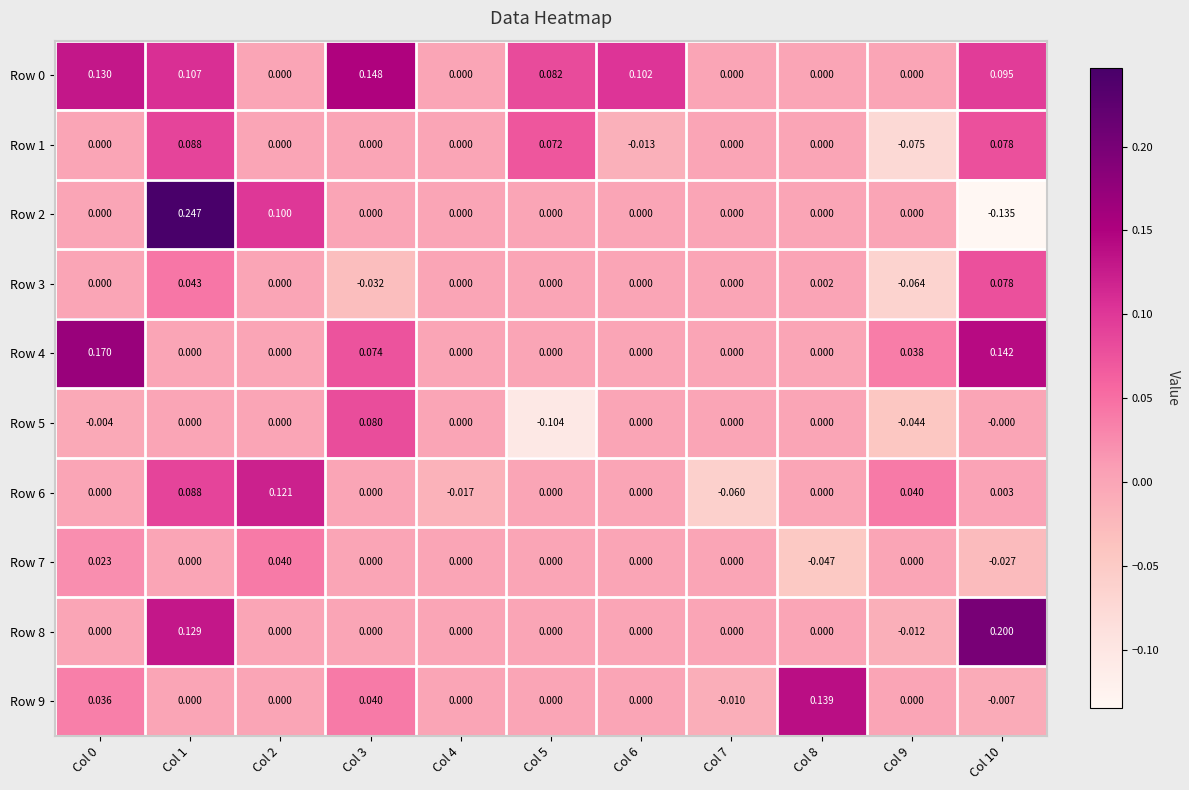

Is the value of Row 4 at Col 7 greater than the value of Row 1 at Col 10?

No